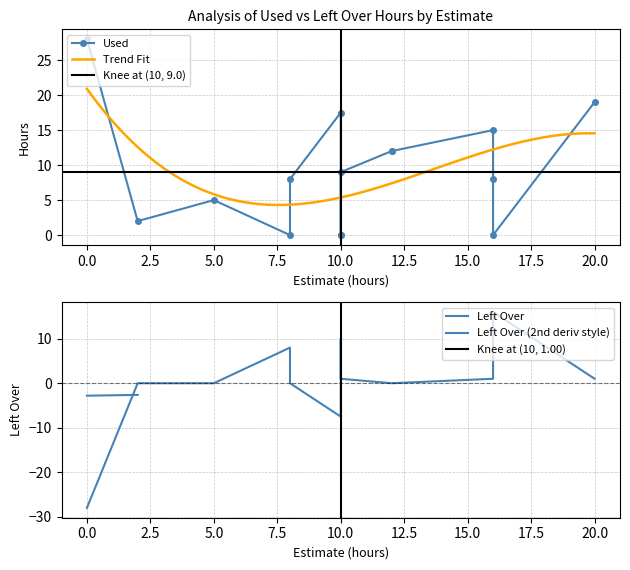

Is the value of Used at 10 greater than the value of Left Over at 0?

Yes